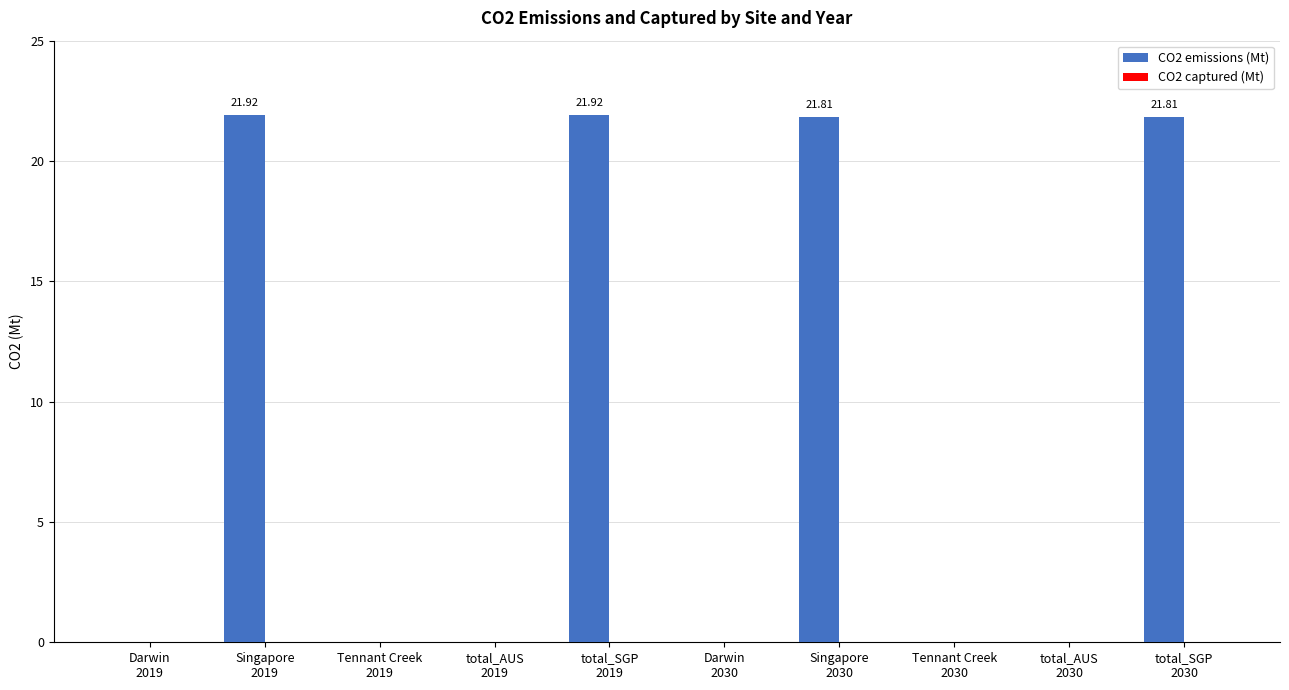

What is the sum of all values?

87.5